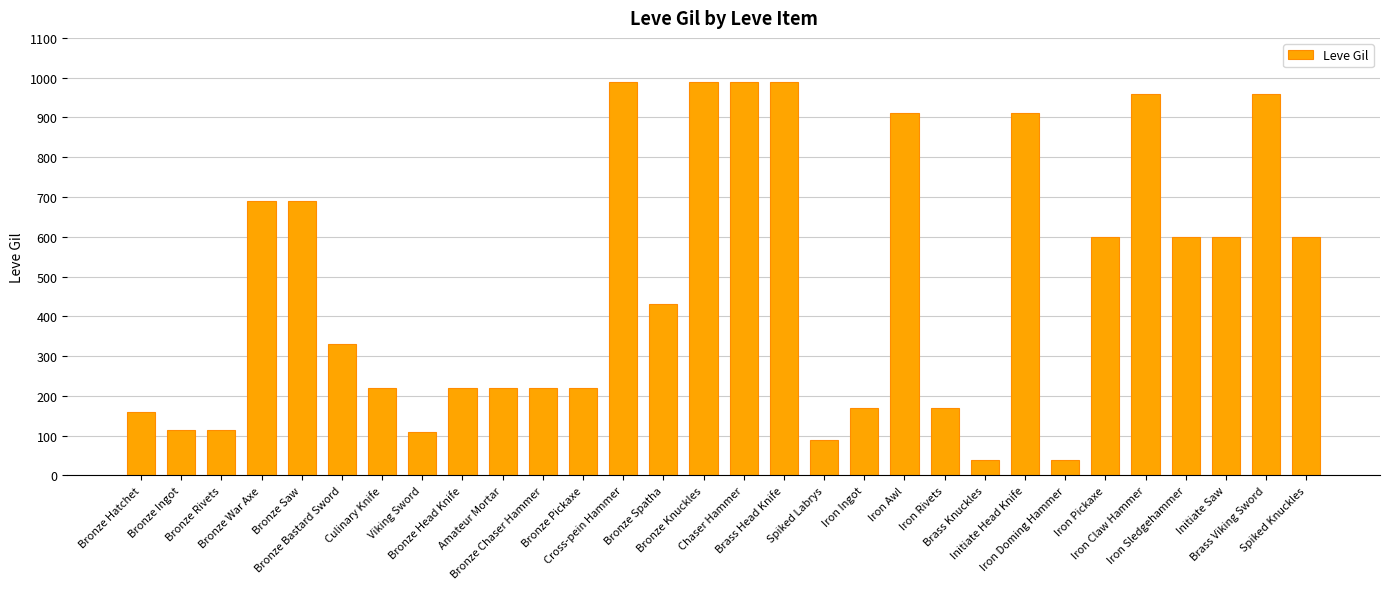

What is the value of the 15th bar from the left?

990